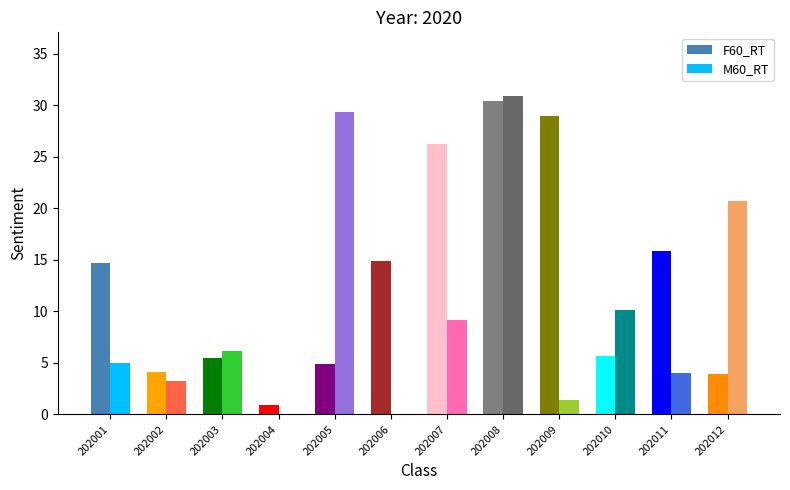

What is the sum of all F60_RT values?

156.1